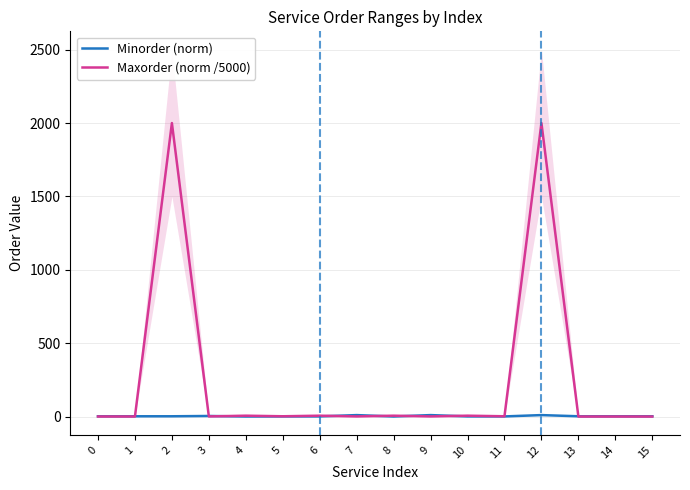

What is the maximum value for Maxorder (norm /5000)?

2000.0